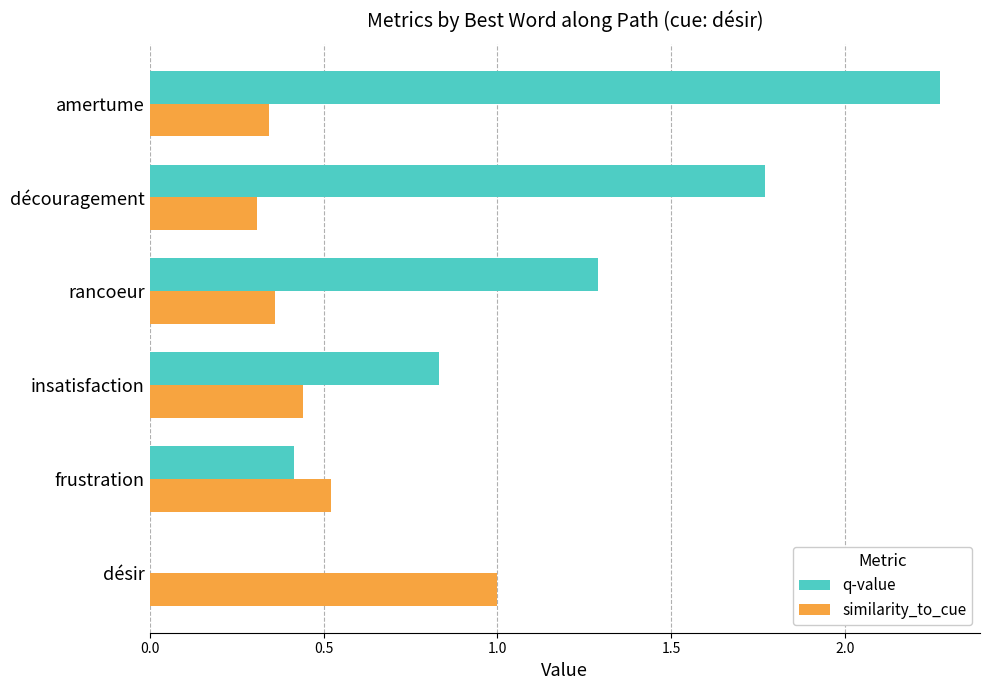

Which series has the largest total across all categories?

q-value